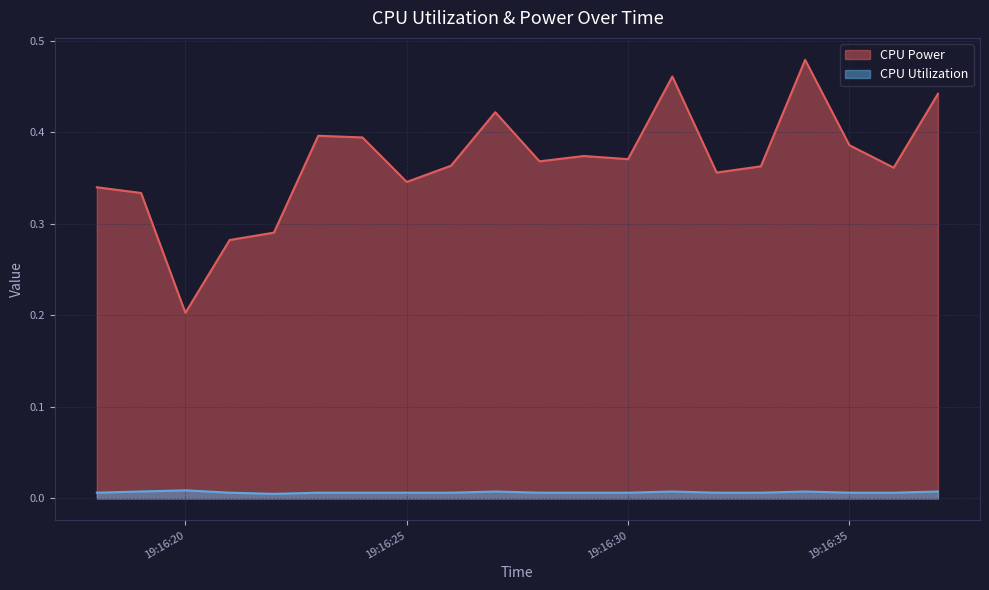

List the series in order of their peak value, lowest first.

CPU Utilization, CPU Power